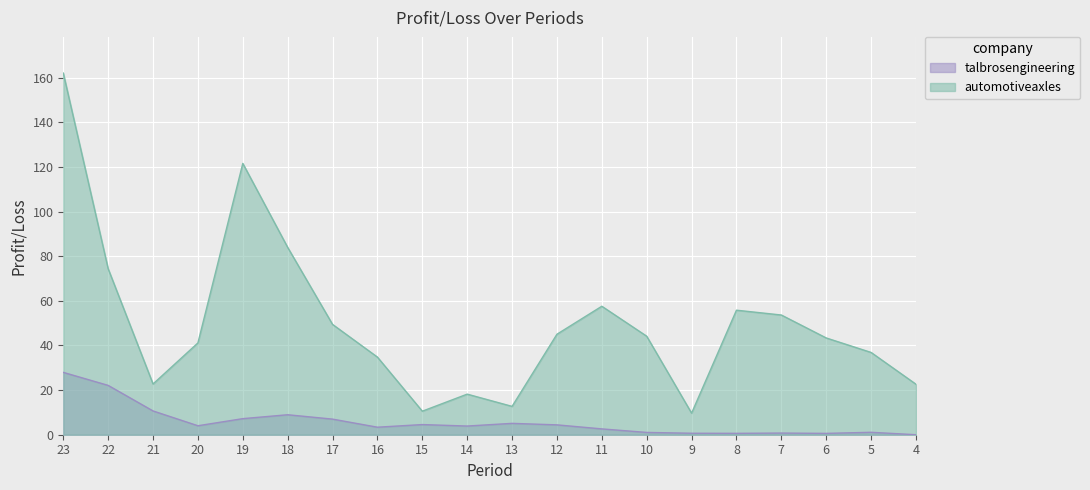

True or false: talbrosengineering and automotiveaxles cross at least once.

False